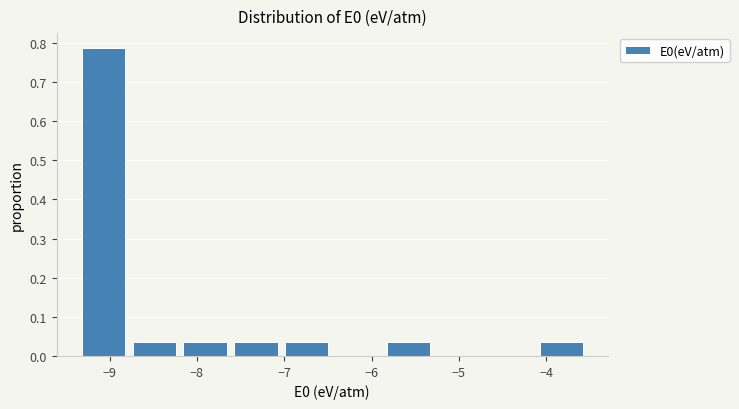

Reading left to right, list every bar in this chart as the range it spans on the x-axis followed by its height. Neither the bar edges nor the heights are printed on the chart, so give them approximately, as read against the axes.

-9.4 to -8.8: 0.79
-8.8 to -8.2: 0.04
-8.2 to -7.6: 0.04
-7.6 to -7.0: 0.04
-7.0 to -6.5: 0.04
-6.5 to -5.9: 0
-5.9 to -5.3: 0.04
-5.3 to -4.7: 0
-4.7 to -4.1: 0
-4.1 to -3.5: 0.04